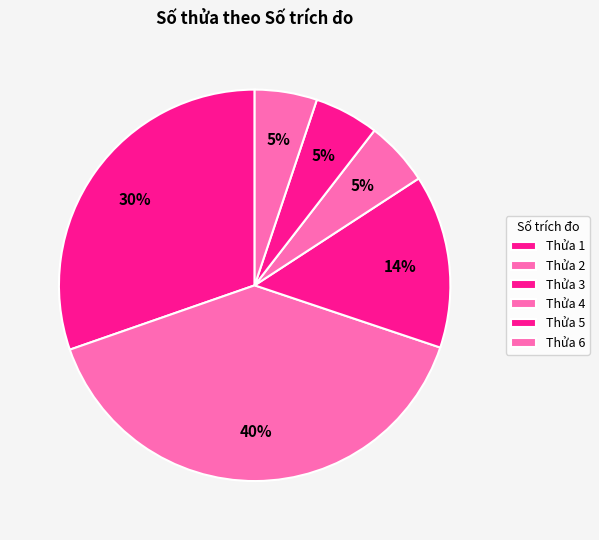

How many segments does this pie chart have?

6